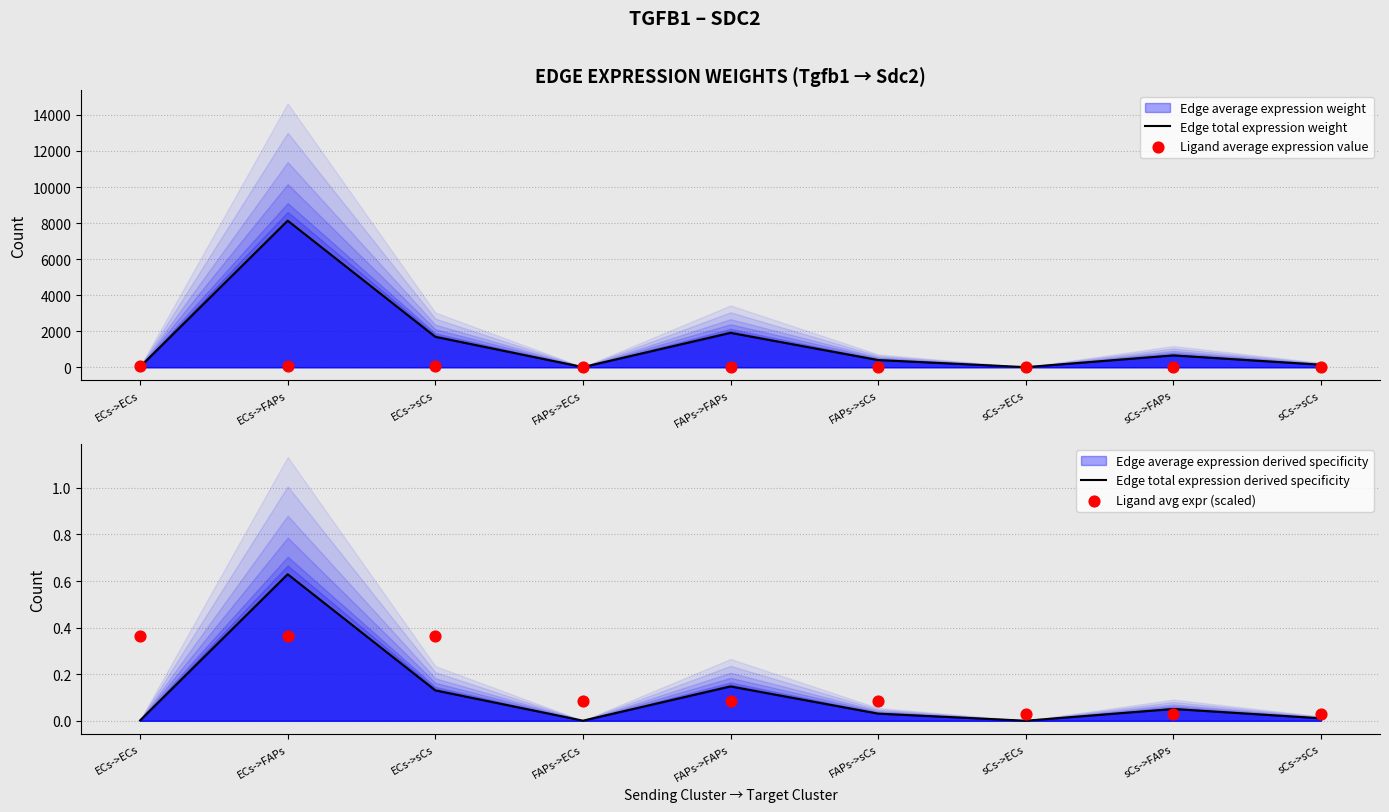

Is the value of Edge total expression weight at FAPs->FAPs greater than the value of Edge total expression derived specificity at ECs->FAPs?

Yes